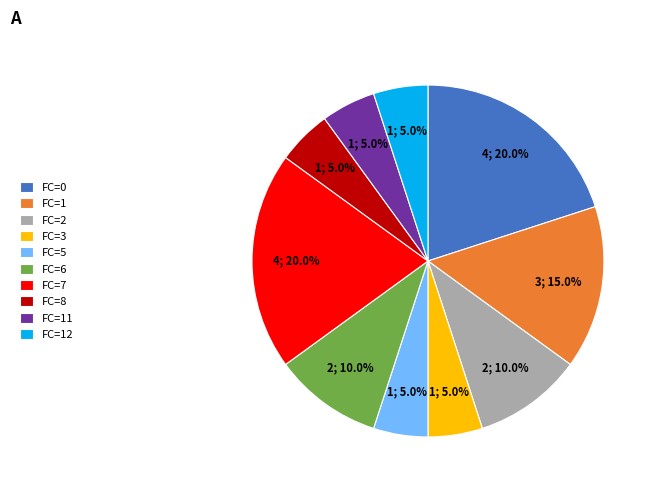

Is there a majority slice in this chart?

No